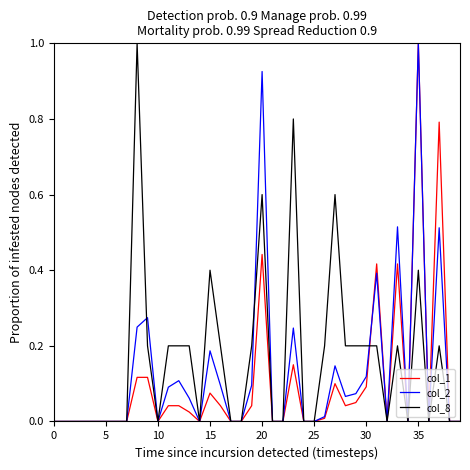

Rank the series by their maximum value, from lowest to highest.

col_1, col_2, col_8